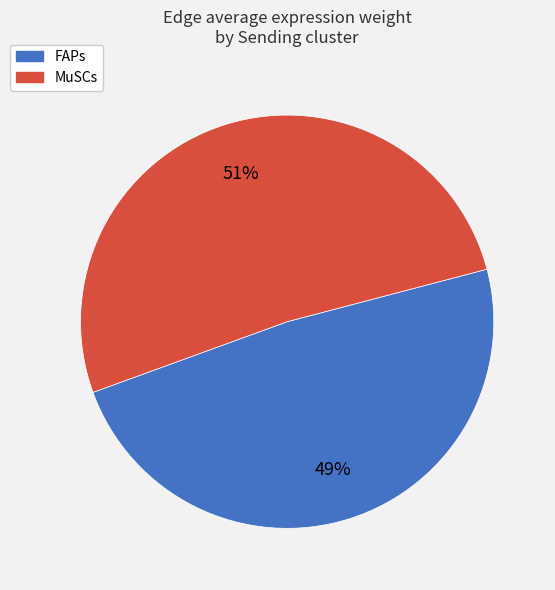

How many segments does this pie chart have?

2